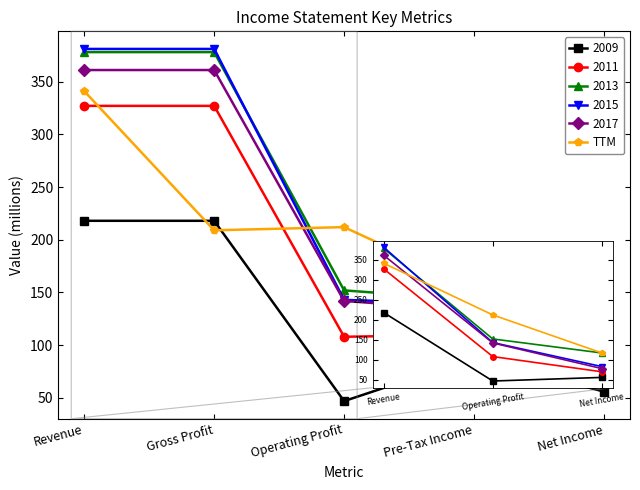

At which category is the sum across all series the highest?

Revenue